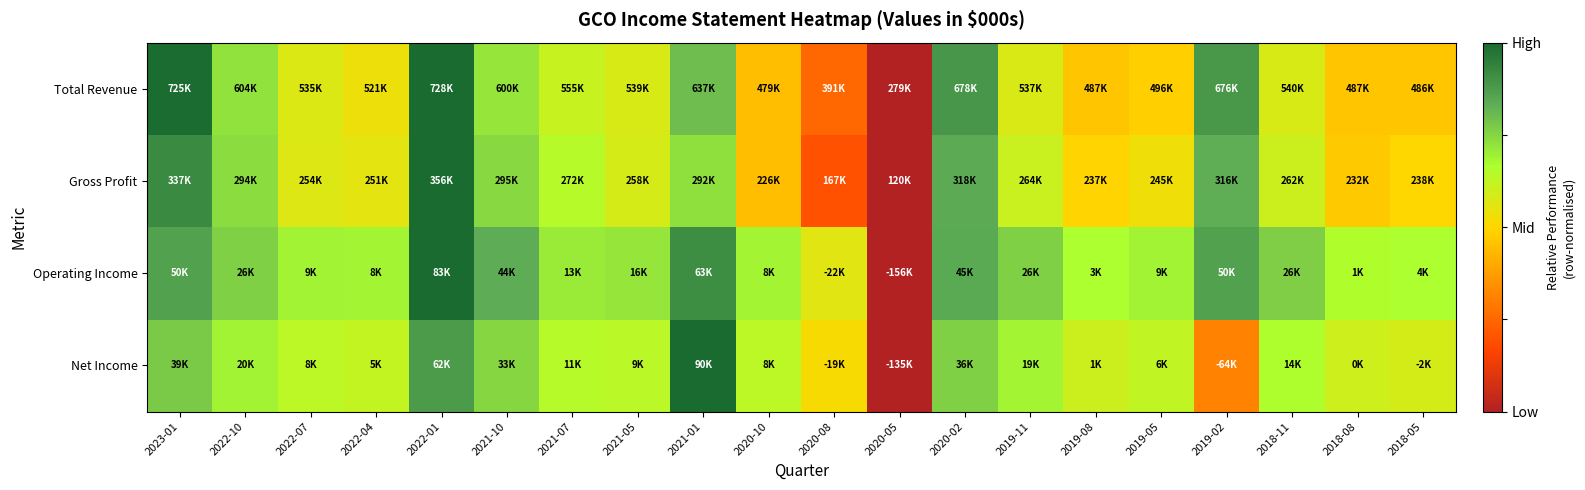

Reading left to right, what are all the values shown in this chart?

Total Revenue: 2023-01=1.0	2022-10=0.7	2022-07=0.6	2022-04=0.5	2022-01=1.0	2021-10=0.7	2021-07=0.6	2021-05=0.6	2021-01=0.8	2020-10=0.4	2020-08=0.2	2020-05=0.0	2020-02=0.9	2019-11=0.6	2019-08=0.5	2019-05=0.5	2019-02=0.9	2018-11=0.6	2018-08=0.5	2018-05=0.5
Gross Profit: 2023-01=0.9	2022-10=0.7	2022-07=0.6	2022-04=0.6	2022-01=1.0	2021-10=0.7	2021-07=0.6	2021-05=0.6	2021-01=0.7	2020-10=0.4	2020-08=0.2	2020-05=0.0	2020-02=0.8	2019-11=0.6	2019-08=0.5	2019-05=0.5	2019-02=0.8	2018-11=0.6	2018-08=0.5	2018-05=0.5
Operating Income: 2023-01=0.9	2022-10=0.8	2022-07=0.7	2022-04=0.7	2022-01=1.0	2021-10=0.8	2021-07=0.7	2021-05=0.7	2021-01=0.9	2020-10=0.7	2020-08=0.6	2020-05=0.0	2020-02=0.8	2019-11=0.8	2019-08=0.7	2019-05=0.7	2019-02=0.9	2018-11=0.8	2018-08=0.7	2018-05=0.7
Net Income: 2023-01=0.8	2022-10=0.7	2022-07=0.6	2022-04=0.6	2022-01=0.9	2021-10=0.7	2021-07=0.6	2021-05=0.6	2021-01=1.0	2020-10=0.6	2020-08=0.5	2020-05=0.0	2020-02=0.8	2019-11=0.7	2019-08=0.6	2019-05=0.6	2019-02=0.3	2018-11=0.7	2018-08=0.6	2018-05=0.6